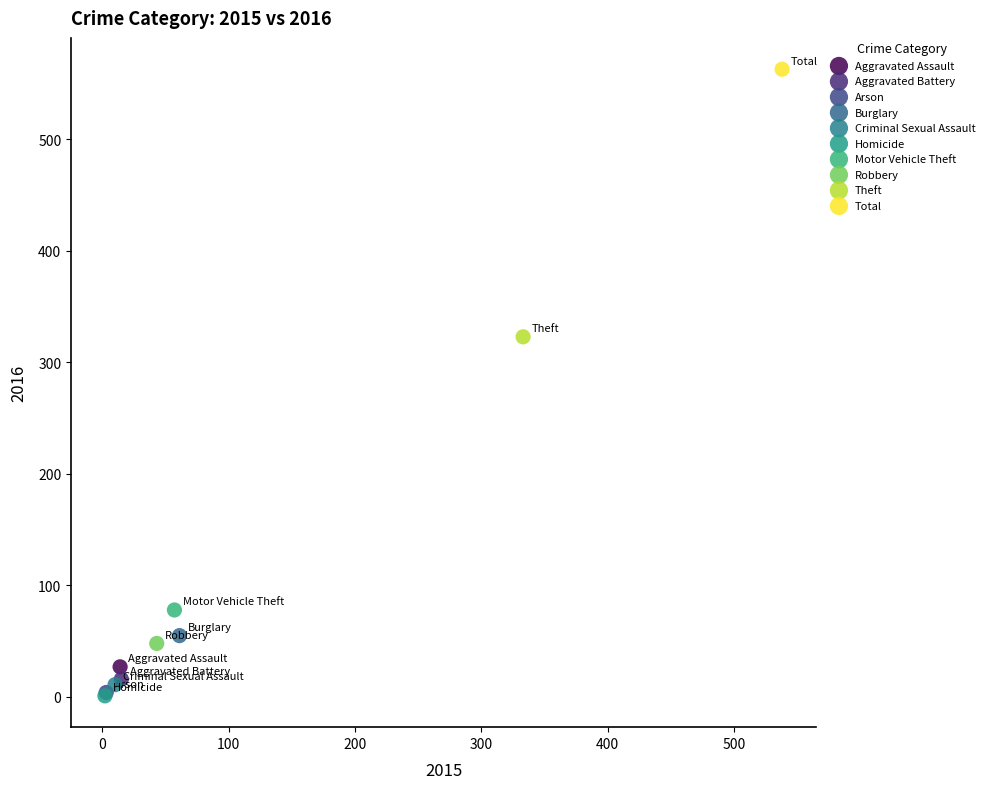

What are all the series names shown in the legend?

Aggravated Assault, Aggravated Battery, Arson, Burglary, Criminal Sexual Assault, Homicide, Motor Vehicle Theft, Robbery, Theft, Total